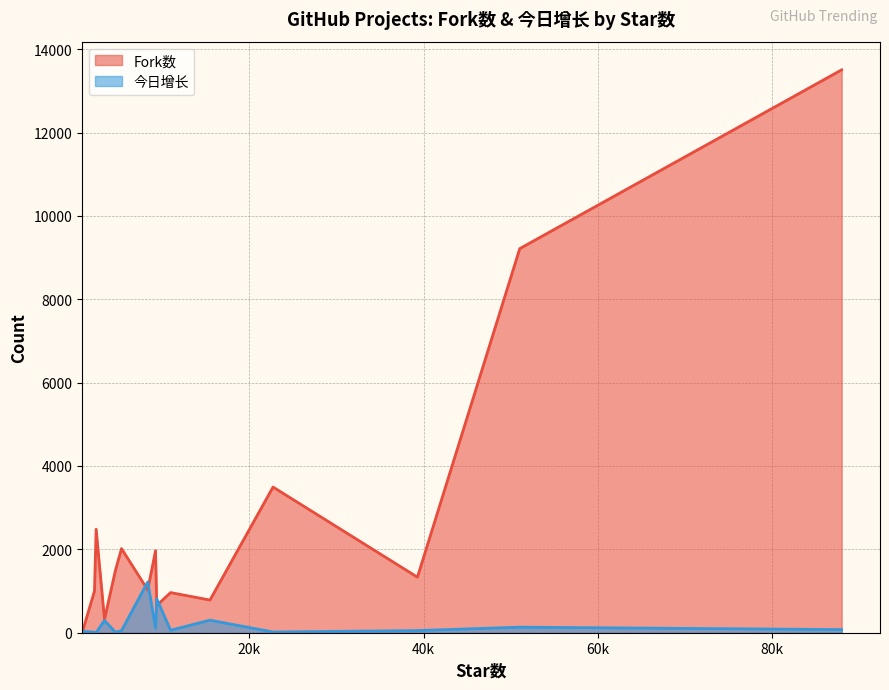

At how many categories does at least one series exceed 489?

13